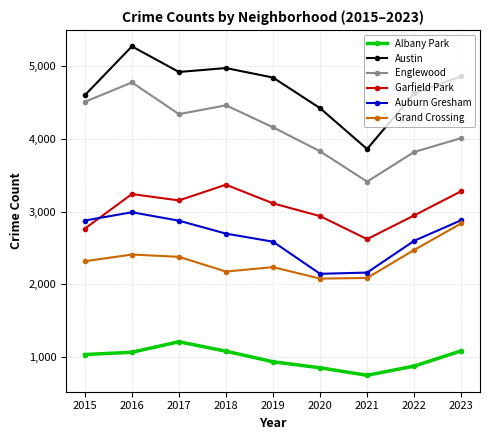

What is the value of the Grand Crossing point at the 6th from the left?

2079